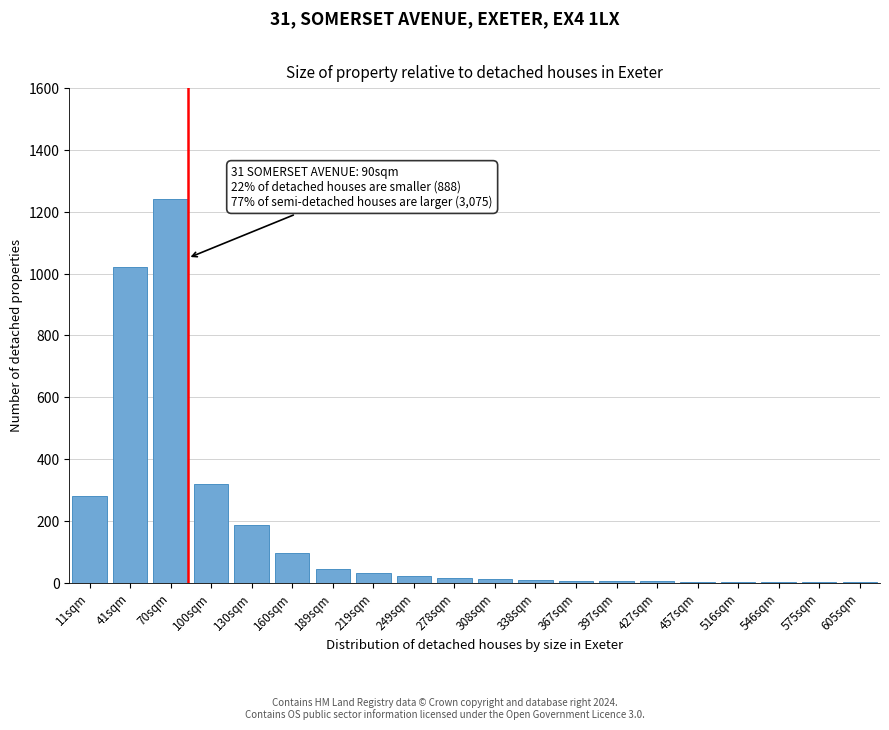

True or false: the data shows 1 at 575sqm.

True